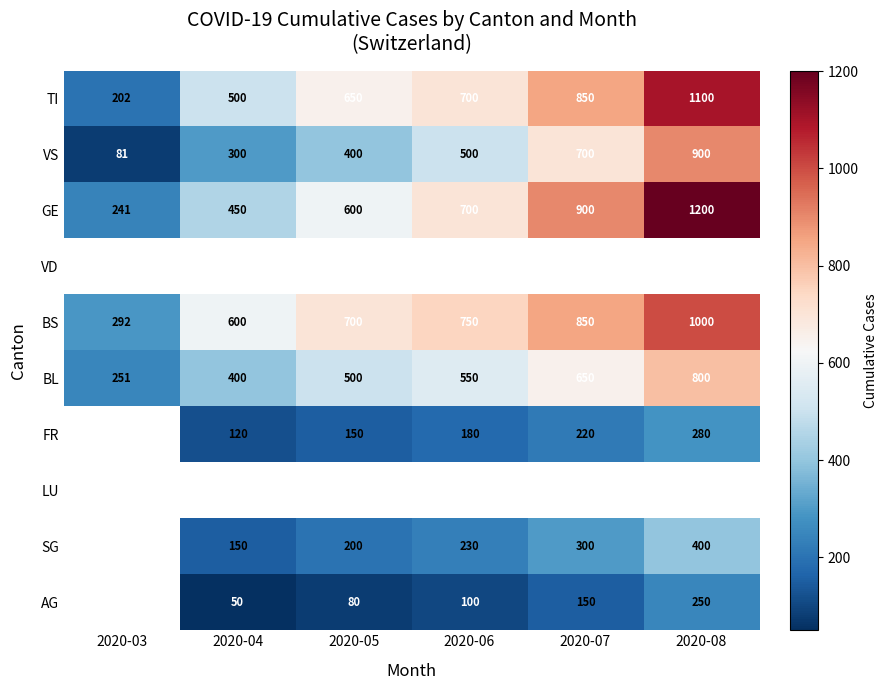

True or false: BL has a value of 676 at 2020-05.

False